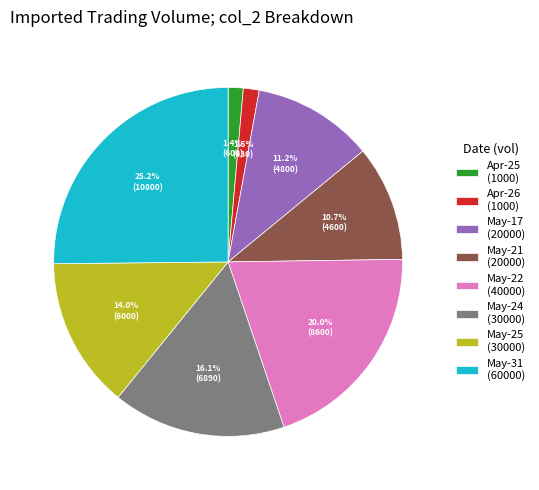

Which category has the biggest portion of the pie?

May-31 (60000)